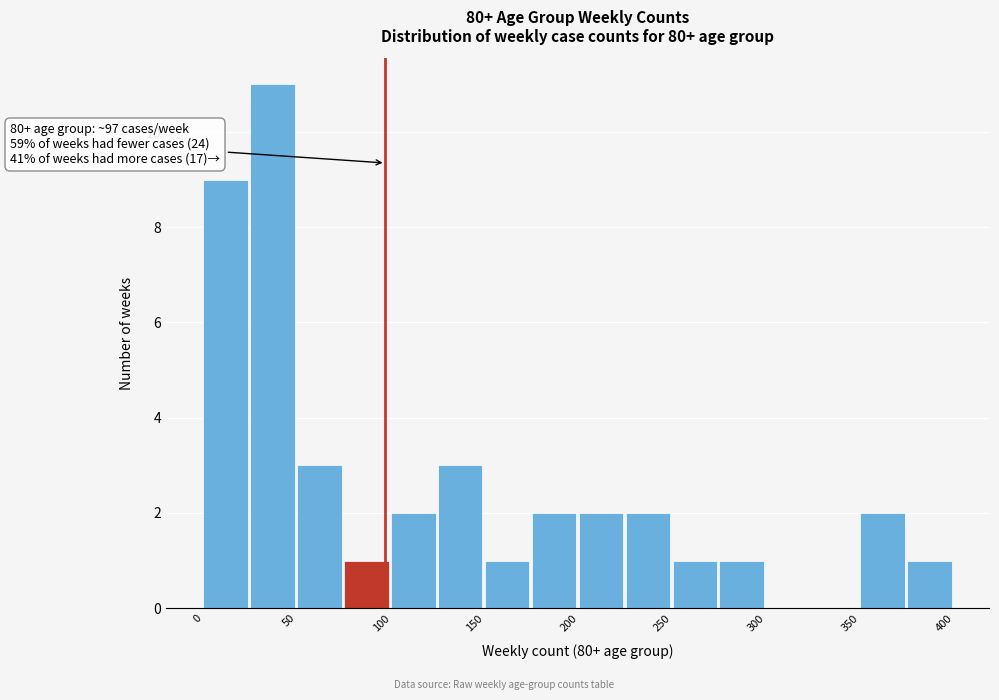

Over which range of the x-axis is the bar tallest?

25 to 50